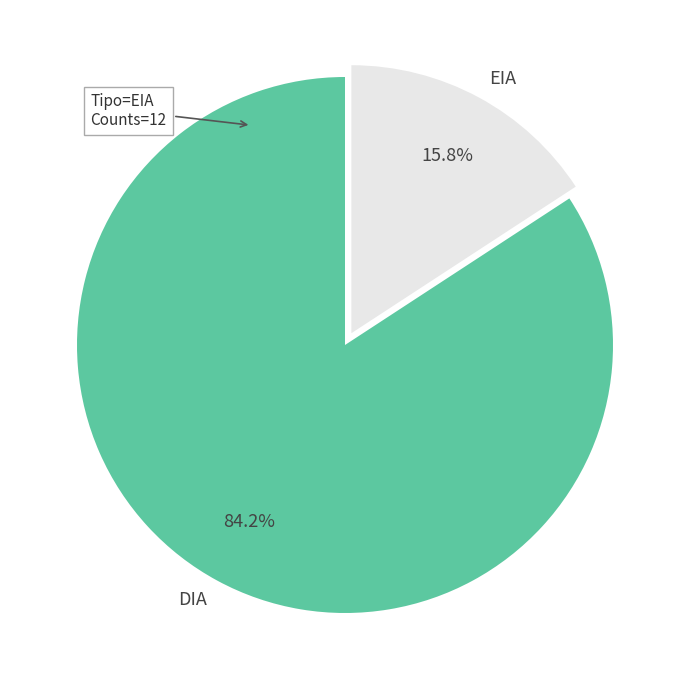

To the nearest percent, what is the difference between the largest and smallest slice percentages?

68%